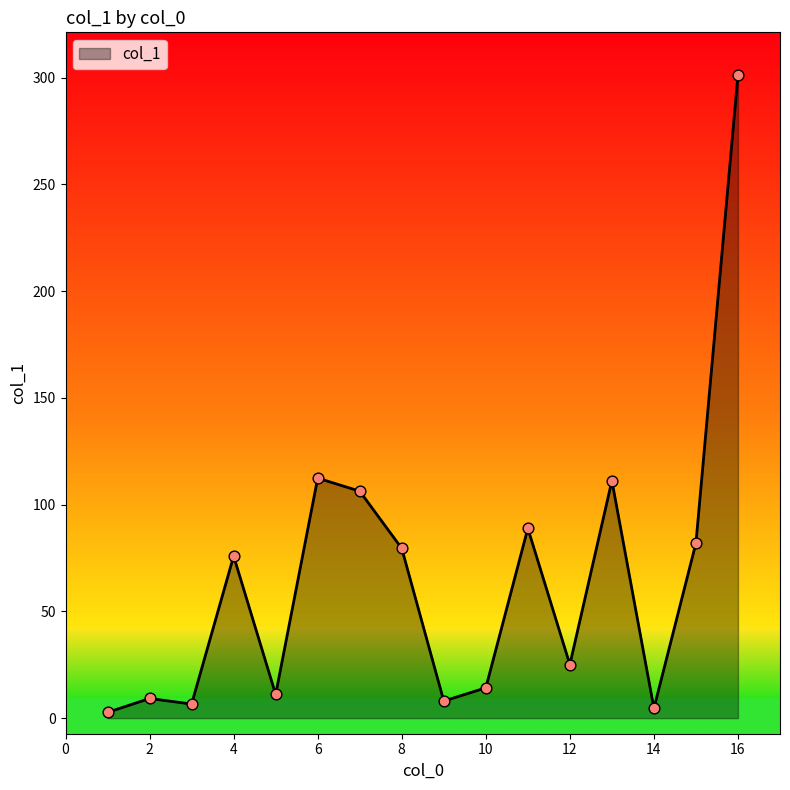

What is the difference between the maximum and minimum values?

298.5